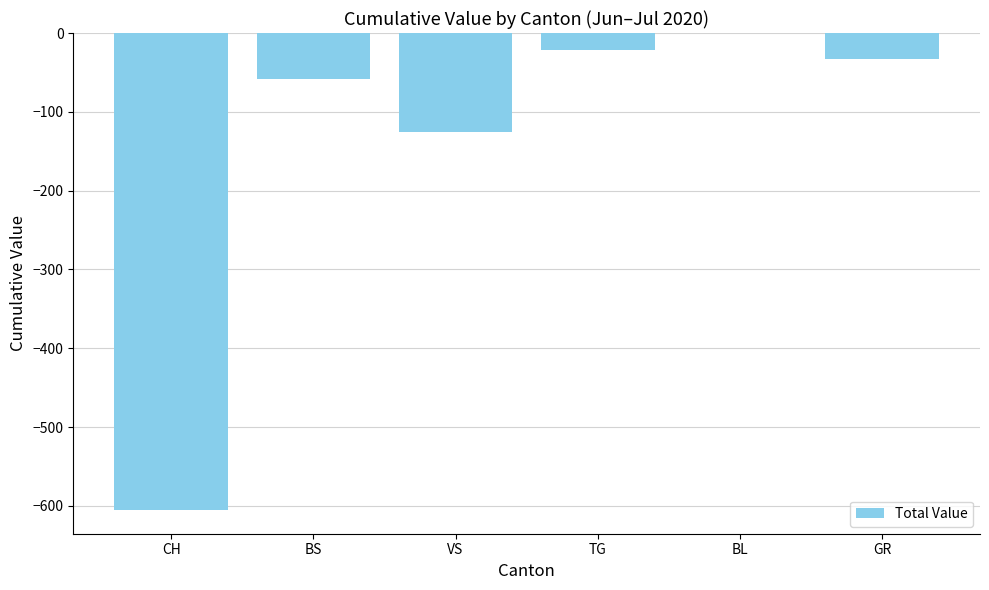

Which category has the highest value across all series?

BL